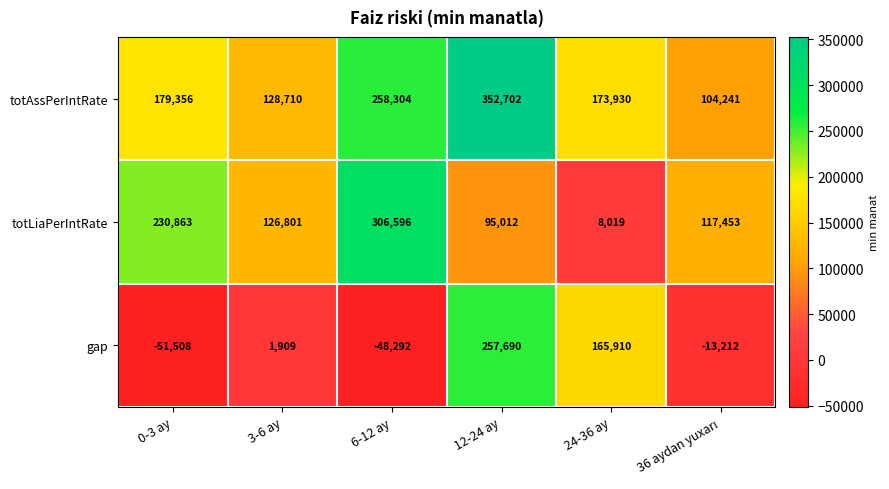

Which series has the largest range (max minus min)?

gap